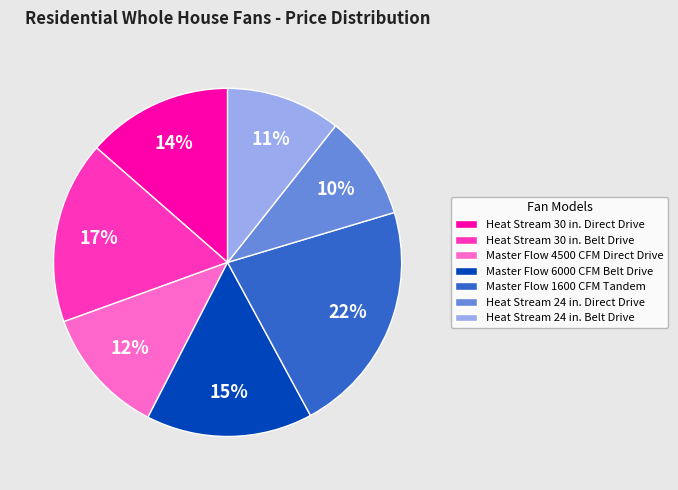

Which slice is the largest?

Master Flow 1600 CFM Tandem